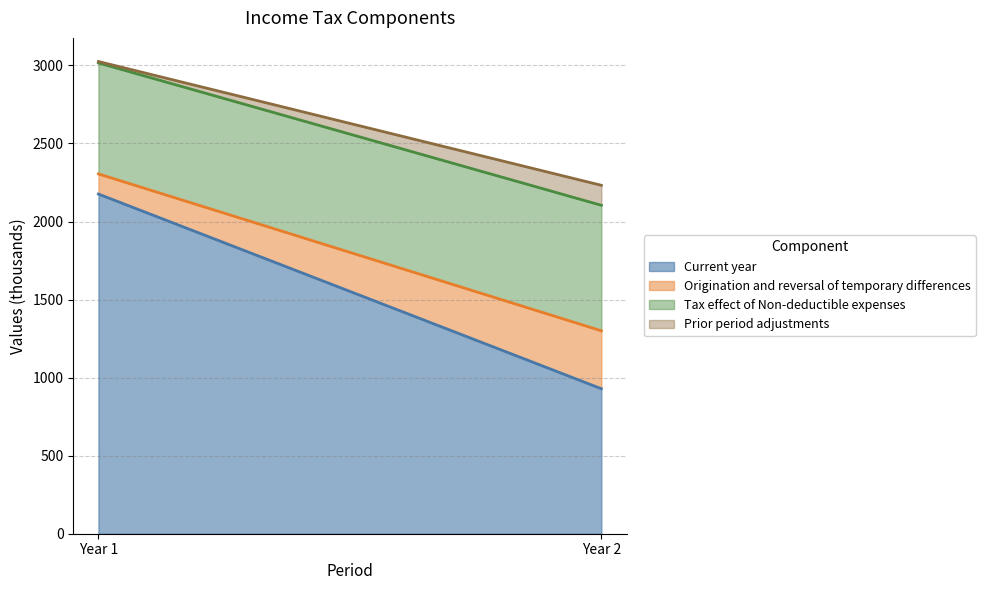

Reading left to right, list all the values displayed in this chart.

Current year (line): Year 1=2176	Year 2=929
Origination and reversal of temporary differences (line): Year 1=2305	Year 2=1300
Tax effect of Non-deductible expenses (line): Year 1=3016	Year 2=2104
Prior period adjustments (line): Year 1=3025	Year 2=2232